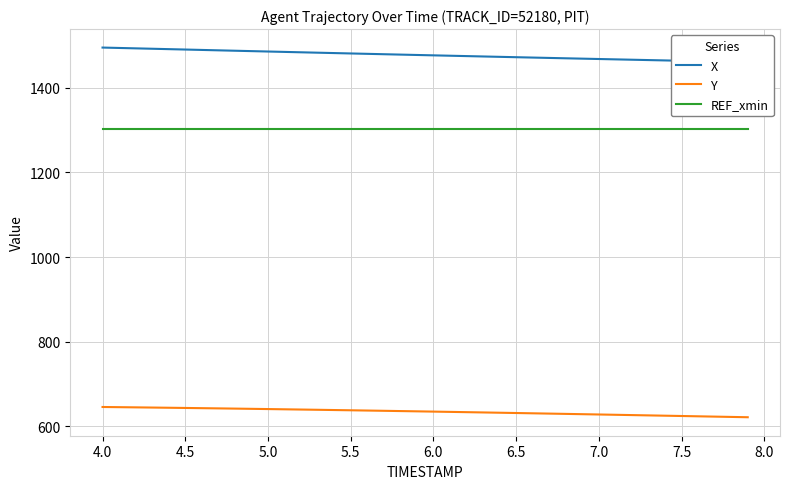

True or false: REF_xmin and Y cross at least once.

False